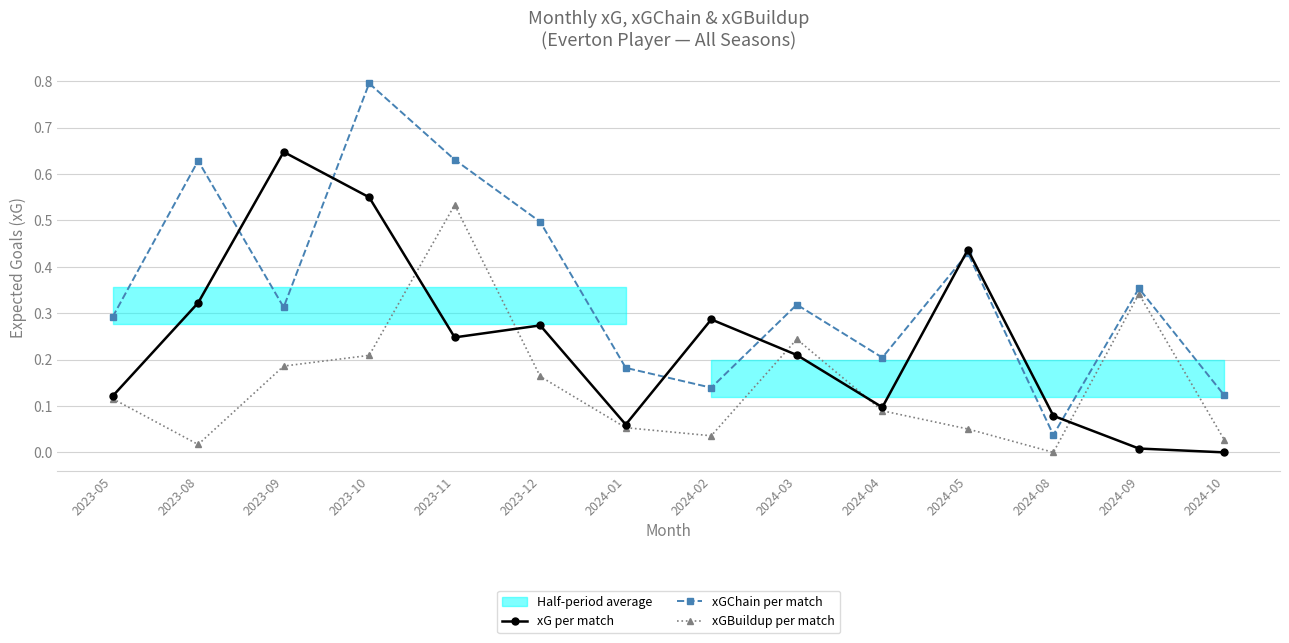

Which category has the lowest value in the xG per match series?

2024-10